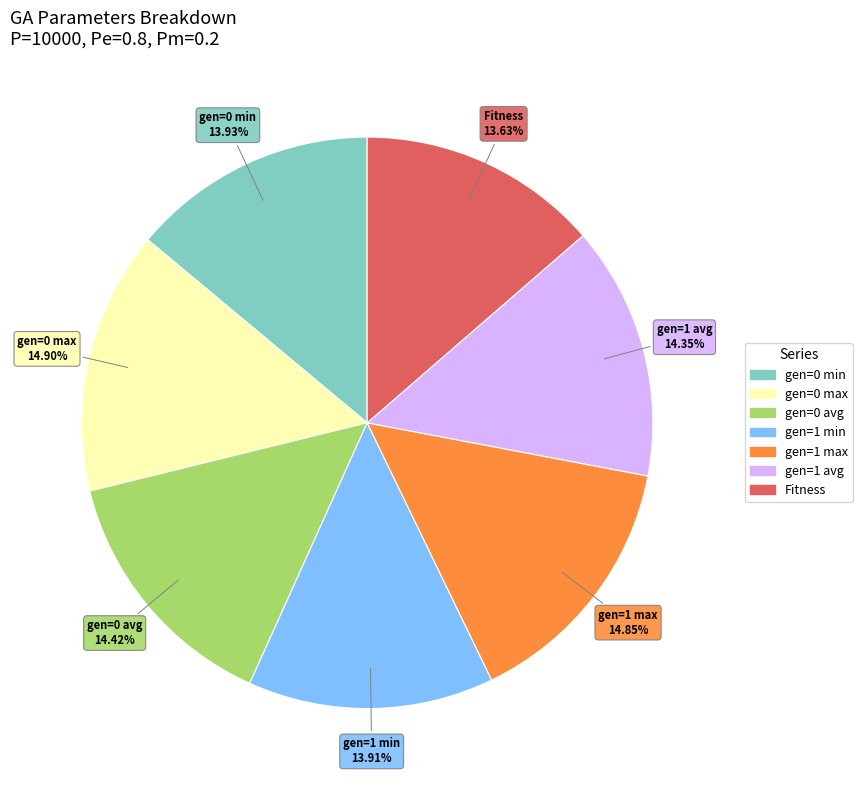

How many slices are in this pie chart?

7